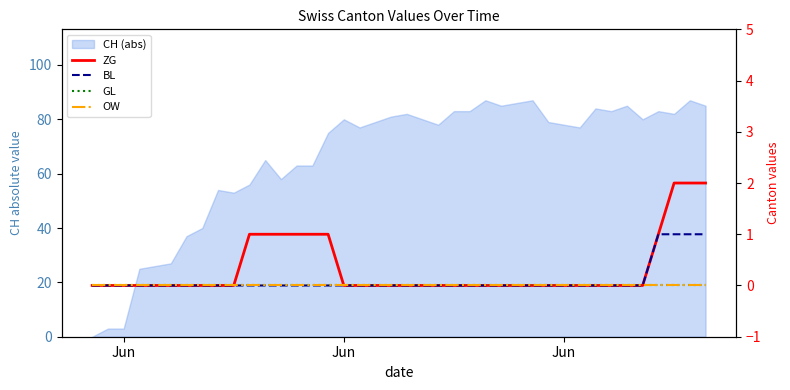

True or false: ZG and BL intersect in this chart.

False